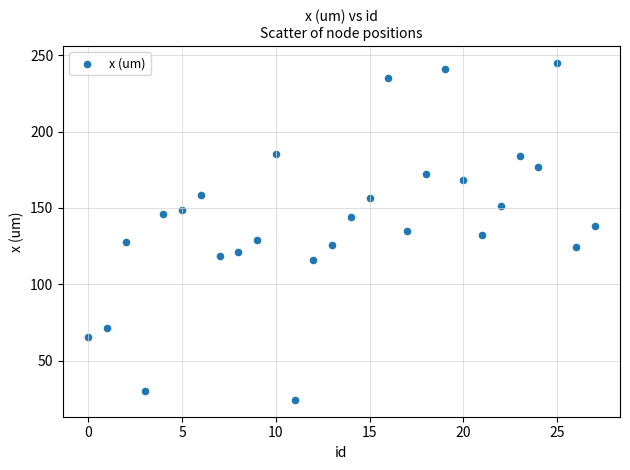

What is the range of Y values (max minus min)?

220.6